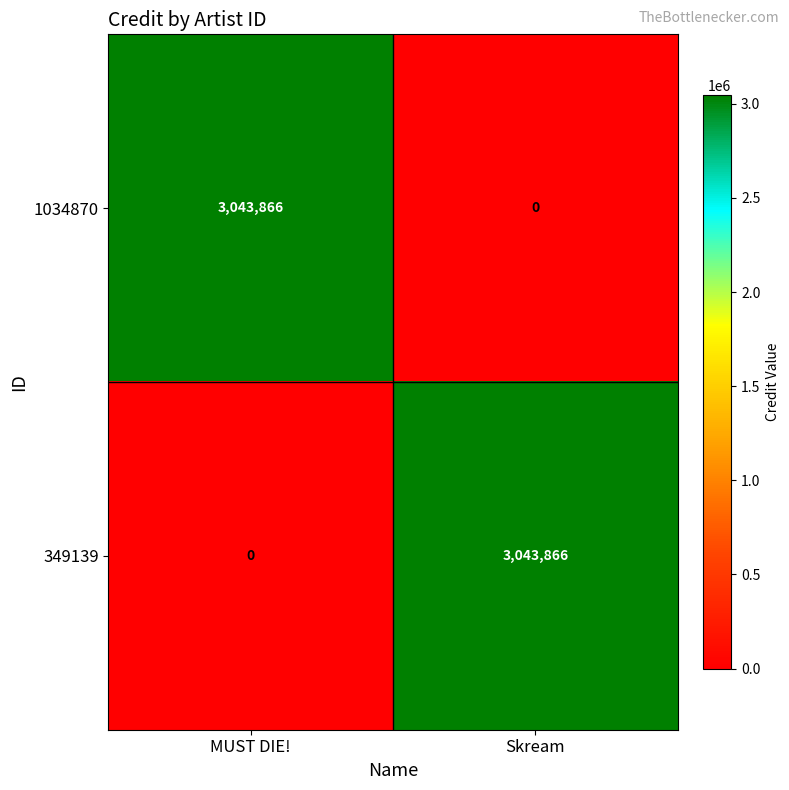

What is the total value across all series at Skream?

3043866